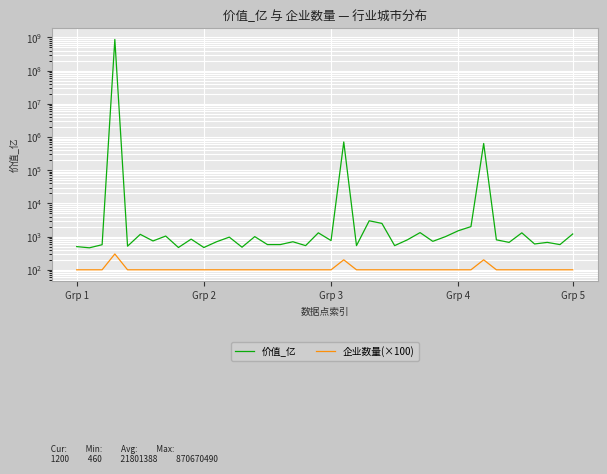

In 企业数量(×100), how many points are higher than both neighbors (excluding endpoints)?

3